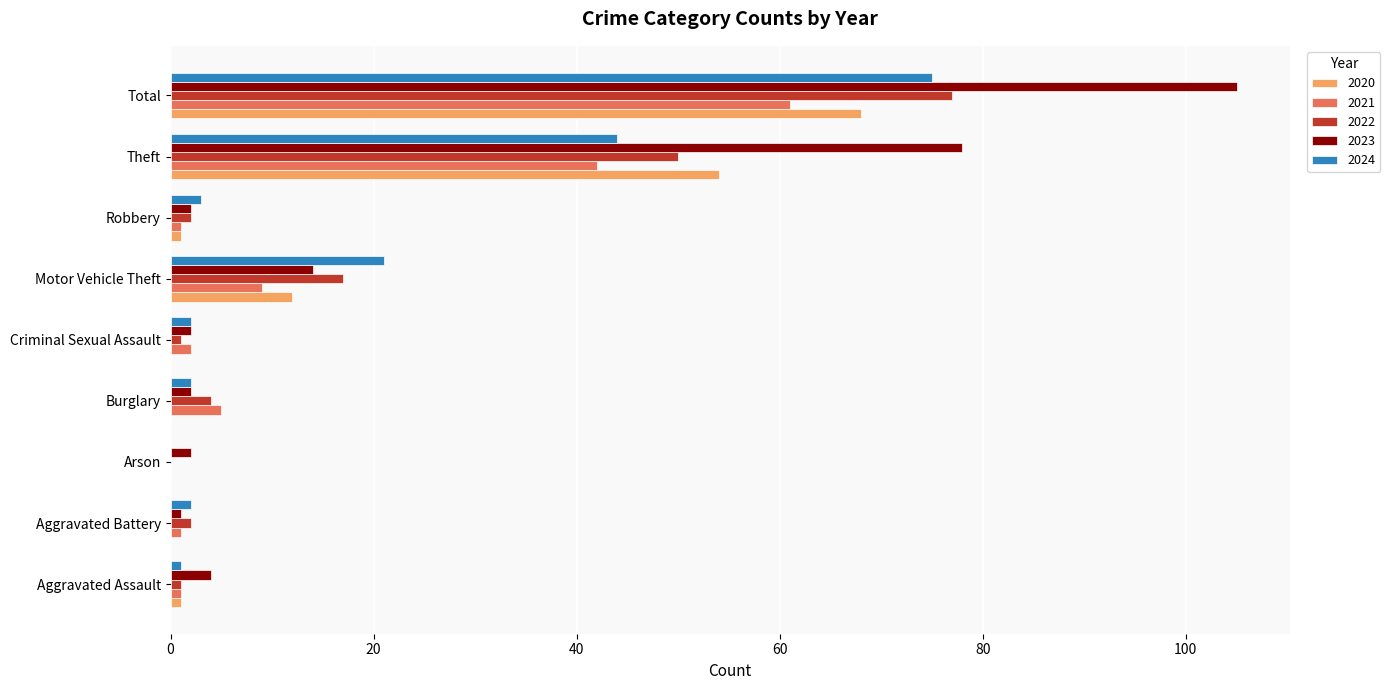

At which category does the chart reach its peak across all series?

Total